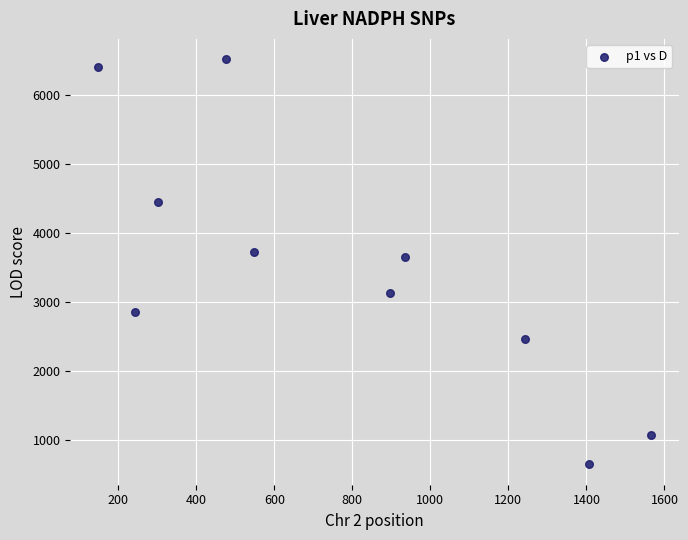

What is the average X value?

776.4